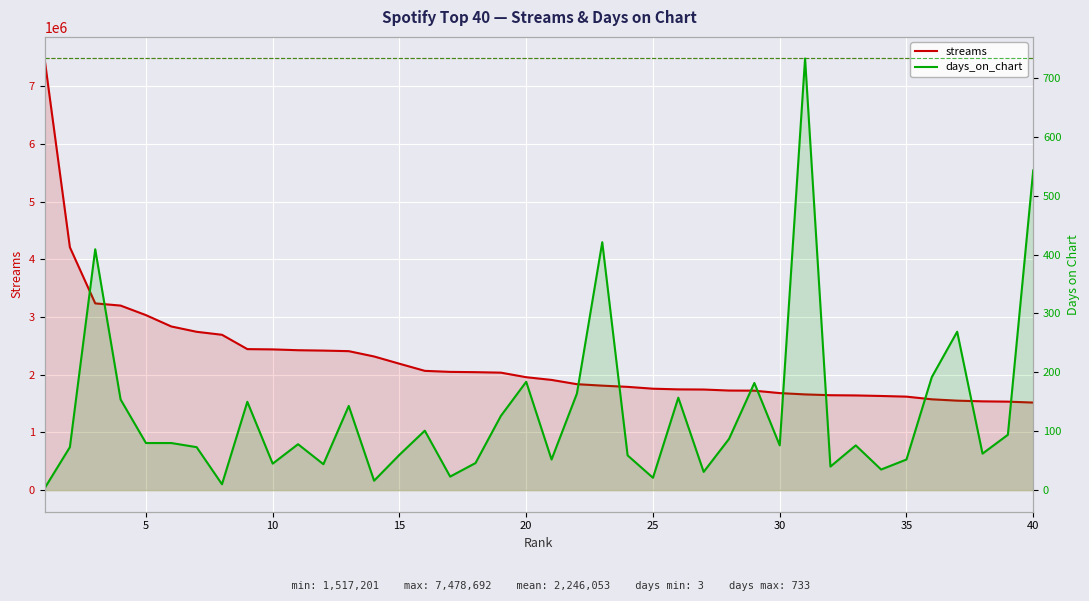

True or false: days_on_chart and streams cross at least once.

False